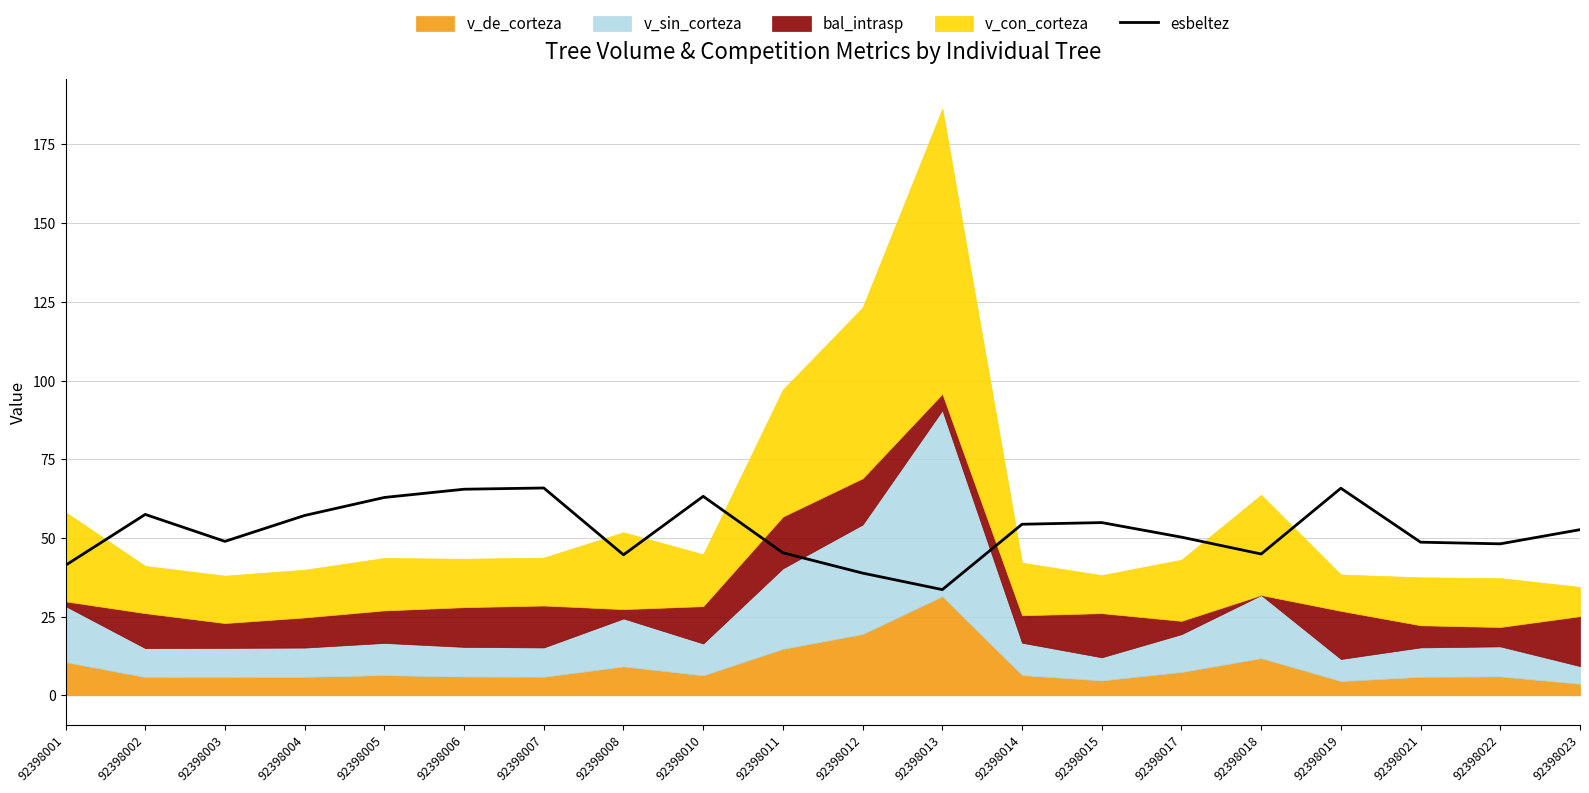

True or false: the data shows 48.1 at 92398022.

True